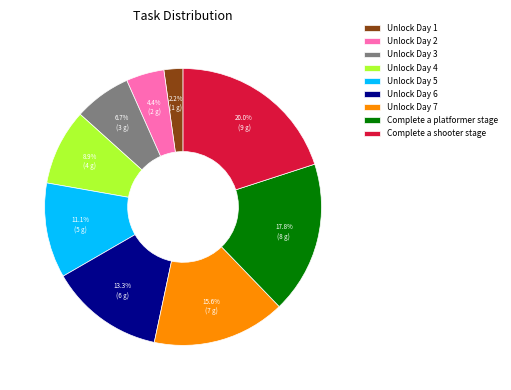

Count the number of slices in the pie.

9